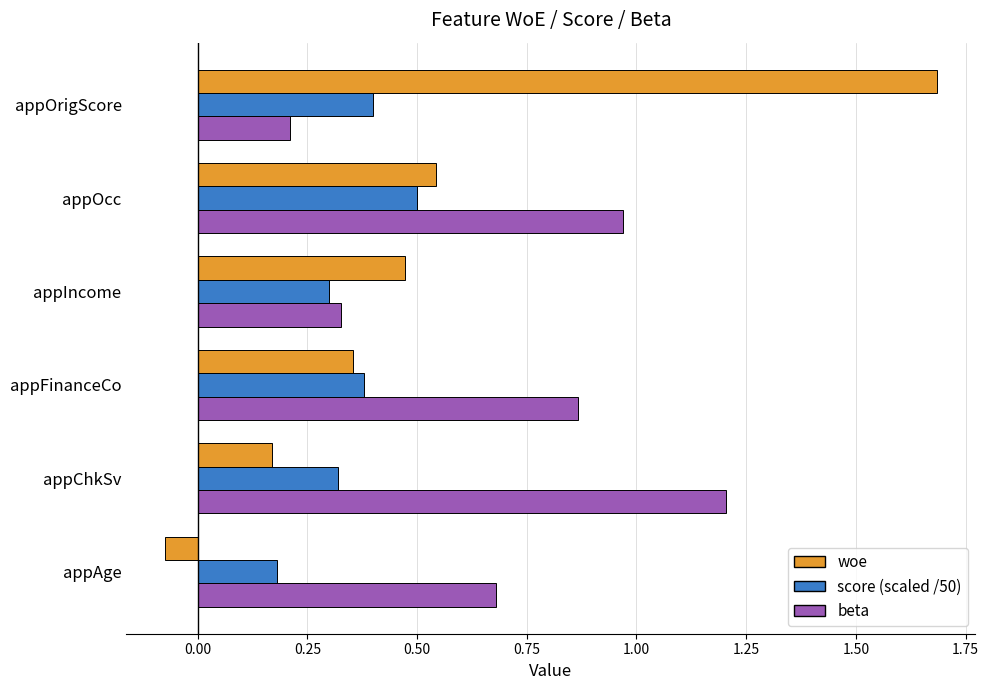

The value of score (scaled /50) at appOcc is 0.5. True or false?

True